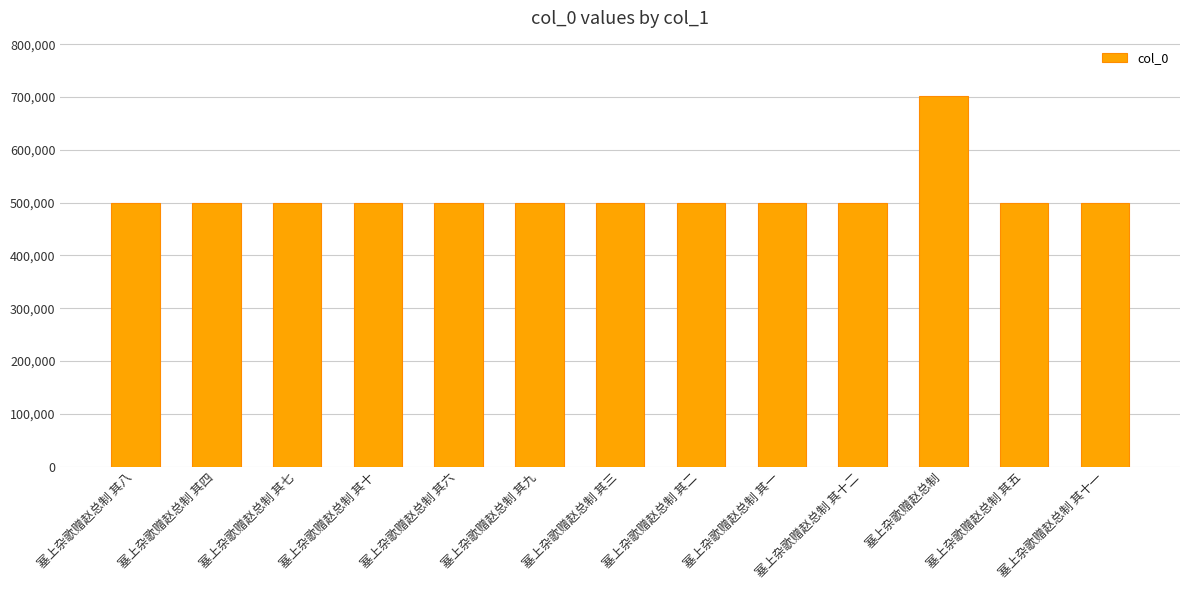

What is the label of the 1st bar from the right?

塞上杂歌赠赵总制 其十一